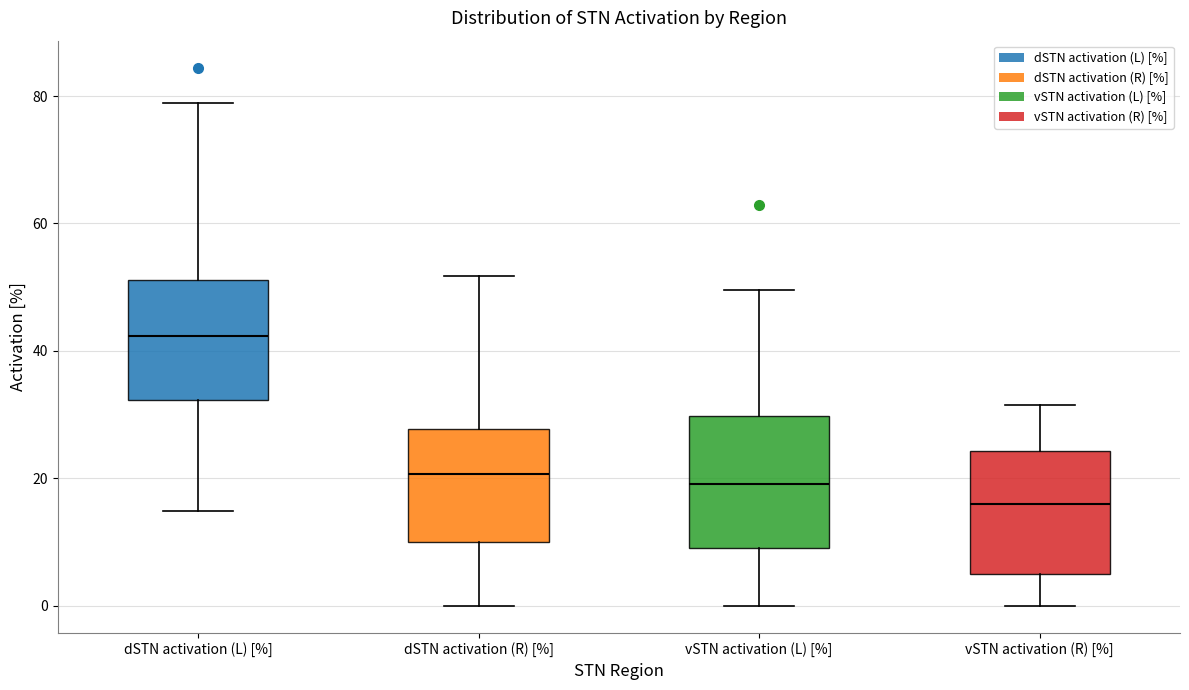

Which box has the lowest median line?

vSTN activation (R) [%]